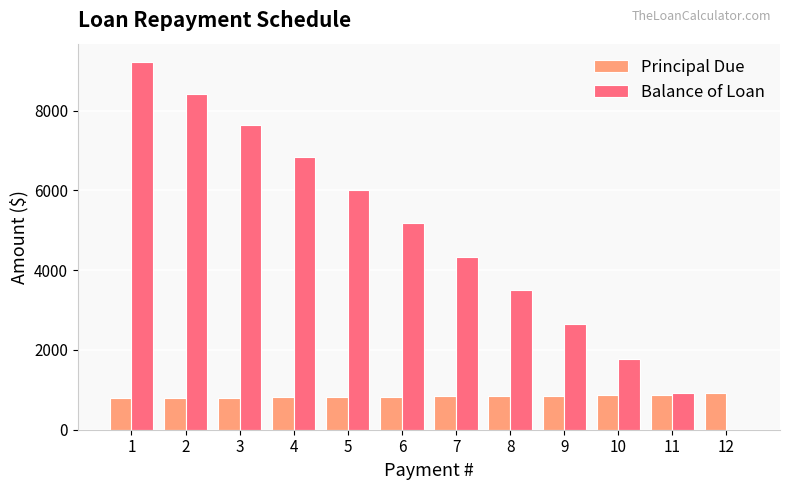

Is the value of Principal Due at 5 greater than the value of Balance of Loan at 5?

No